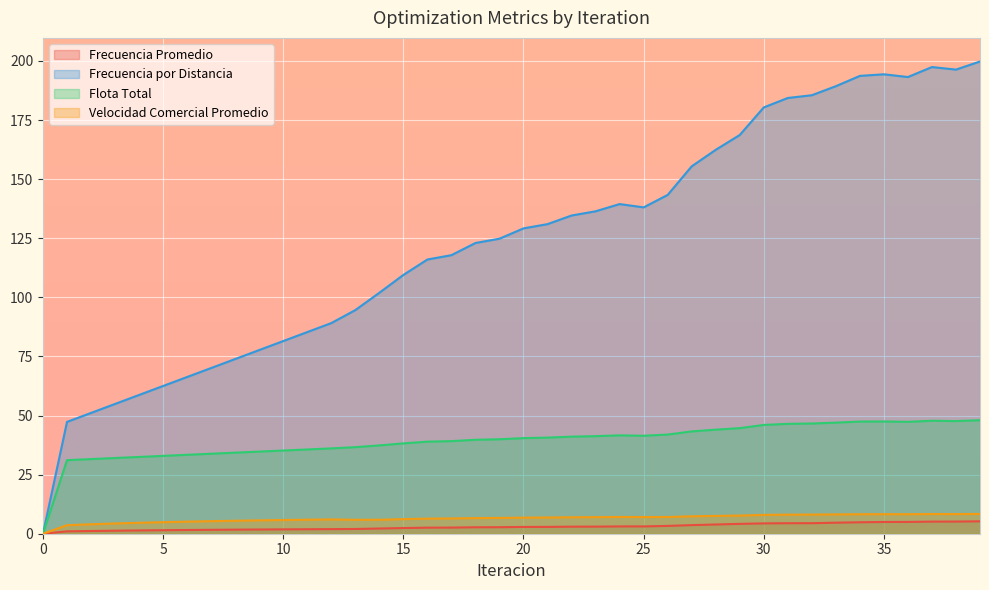

Between 22 and 27, which series saw the biggest shift?

Frecuencia por Distancia